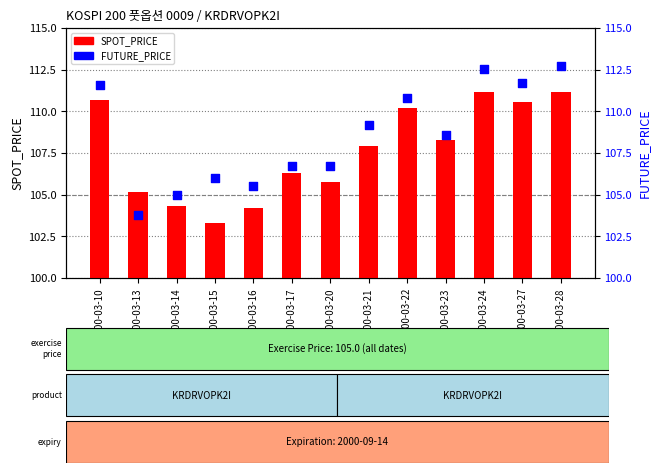

Which series has the largest total across all categories?

FUTURE_PRICE